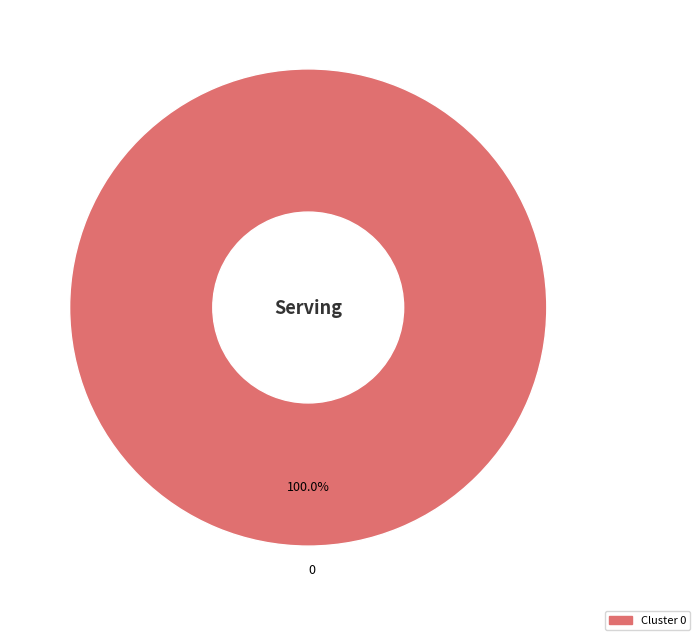

Is there any slice that represents more than half of the pie?

Yes